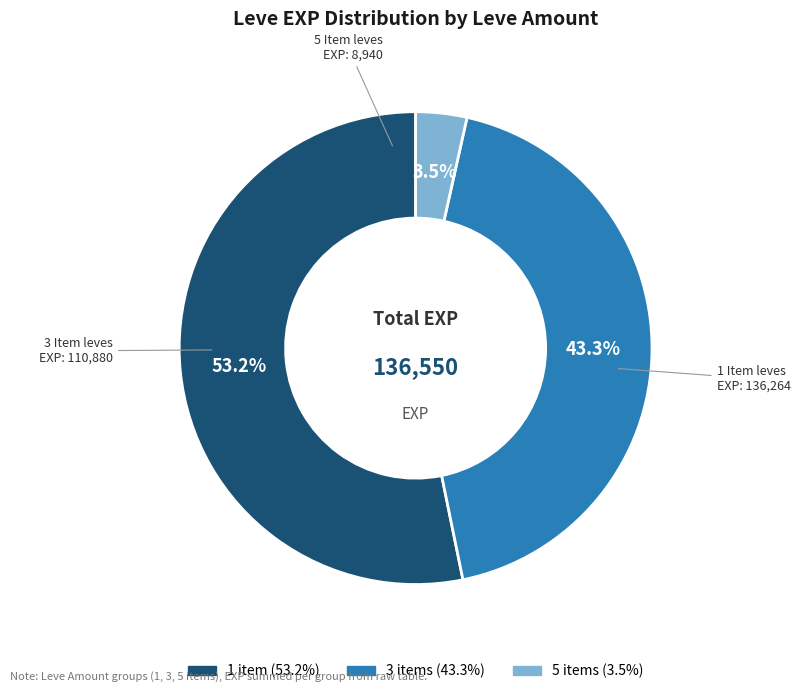

Does any single category account for the majority?

Yes